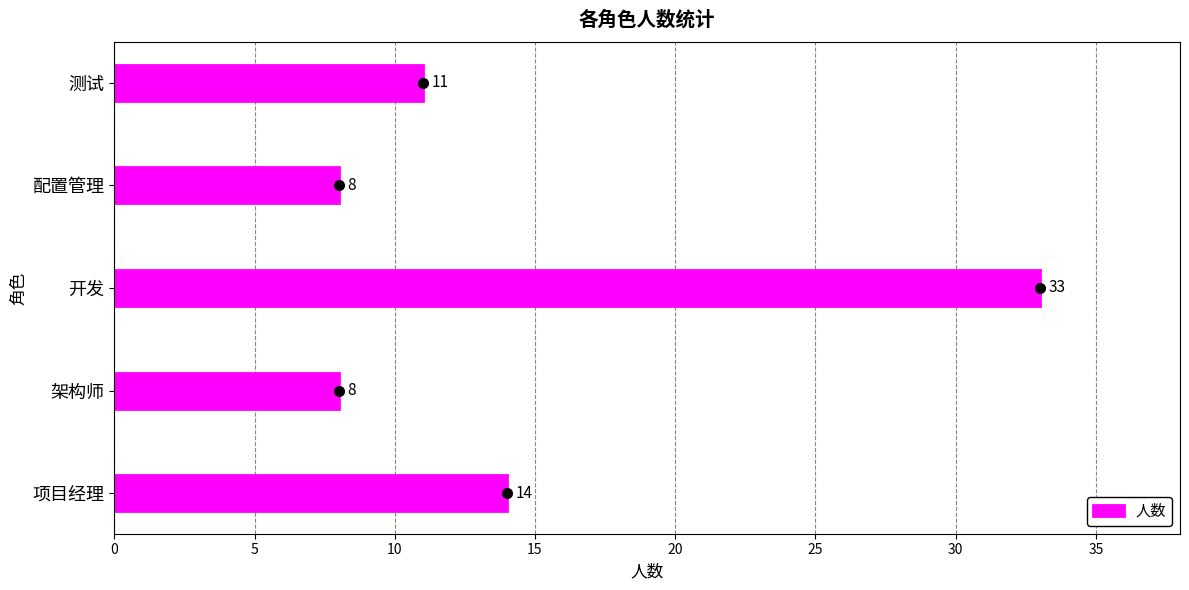

Which category has the highest value across all series?

开发